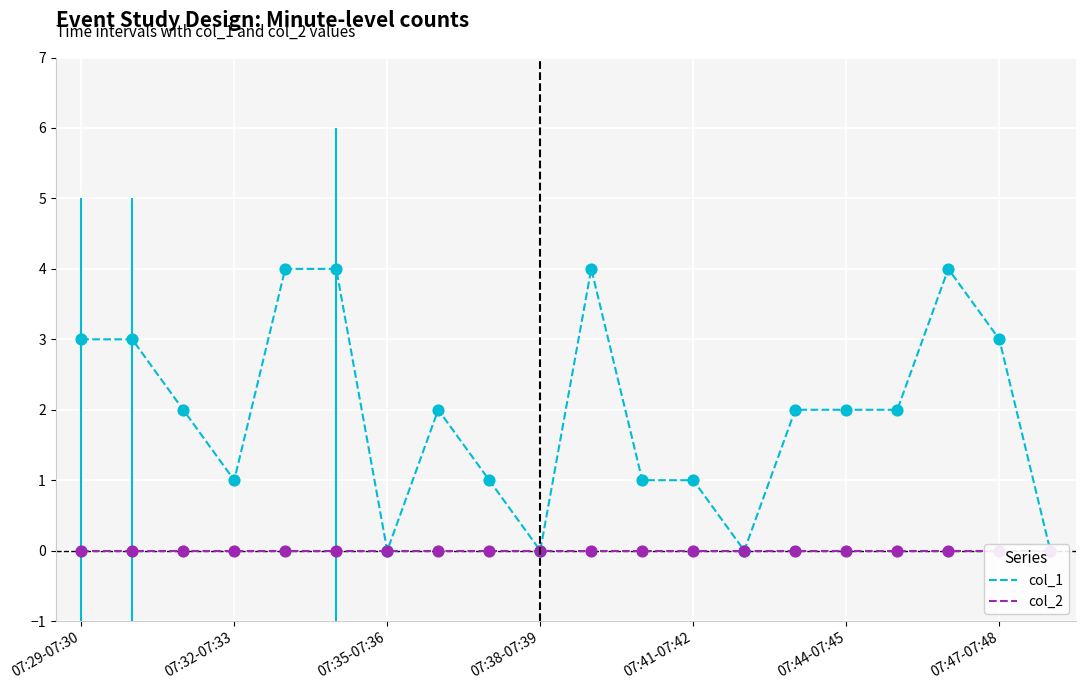

What are all the series names shown in the legend?

col_1, col_2